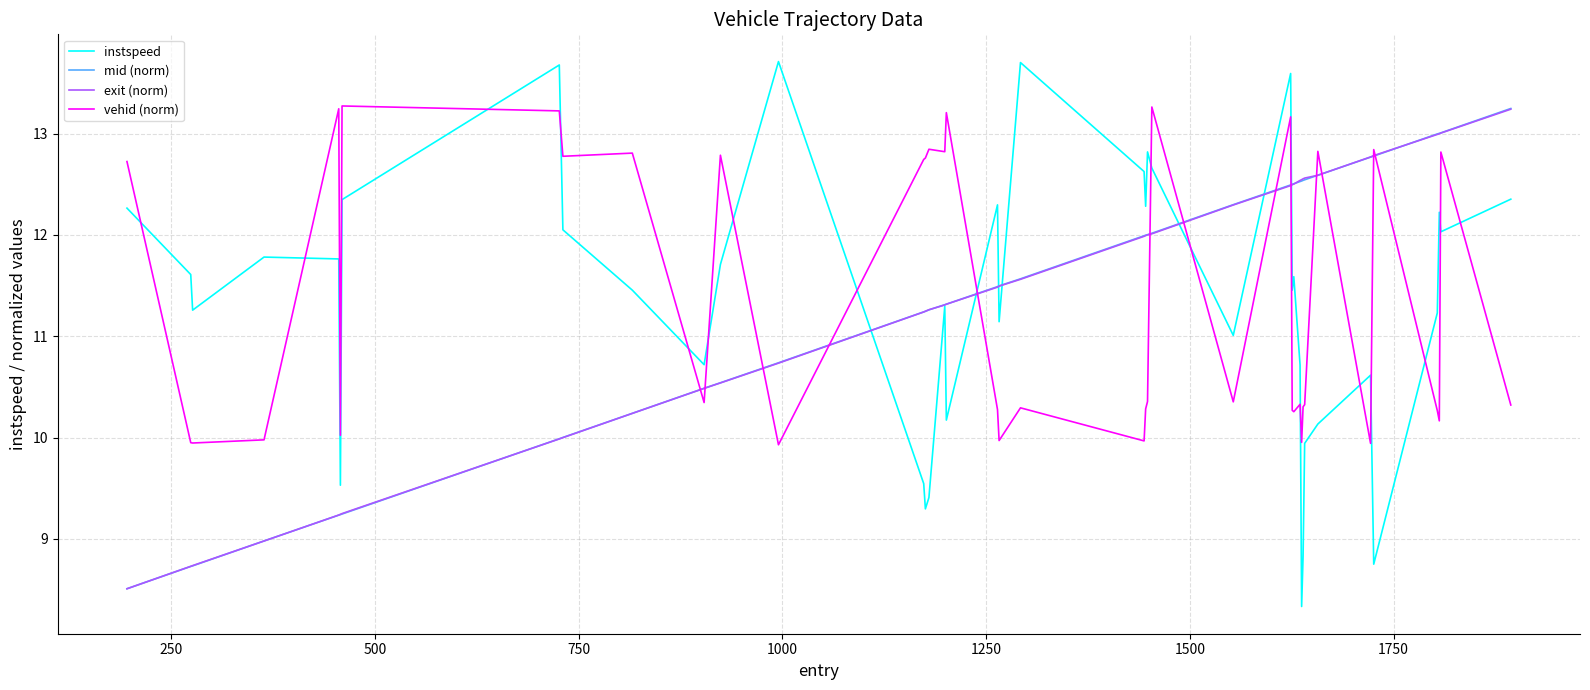

Which series has the widest spread of values?

instspeed